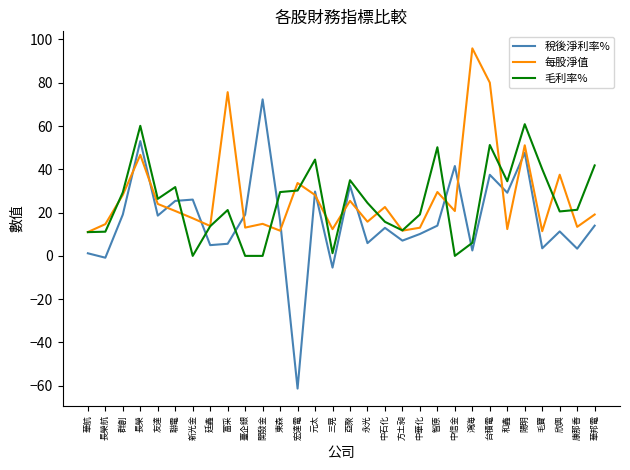

Which series has the largest range (max minus min)?

稅後淨利率%